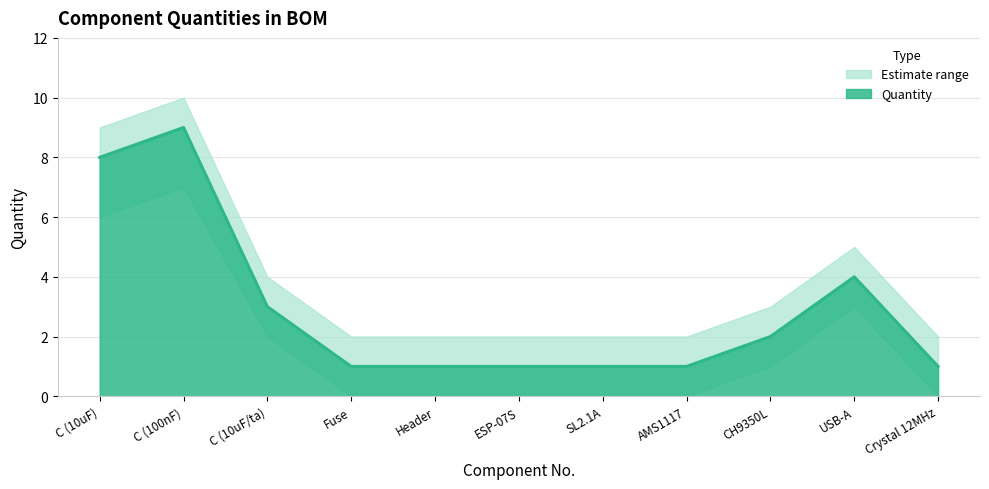

At which label does Quantity reach its peak?

C (100nF)